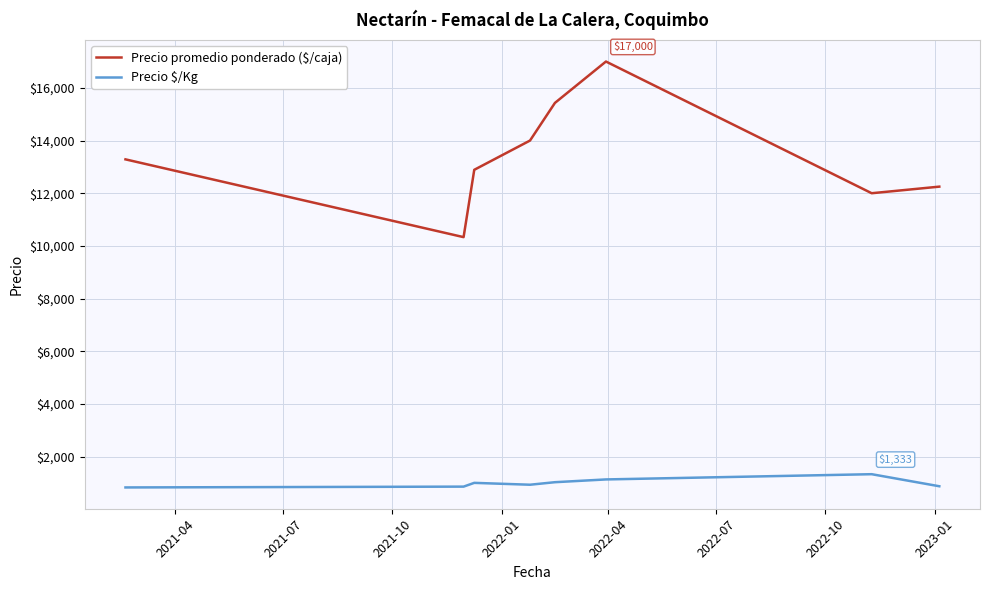

Which series has the largest range (max minus min)?

Precio promedio ponderado ($/caja)